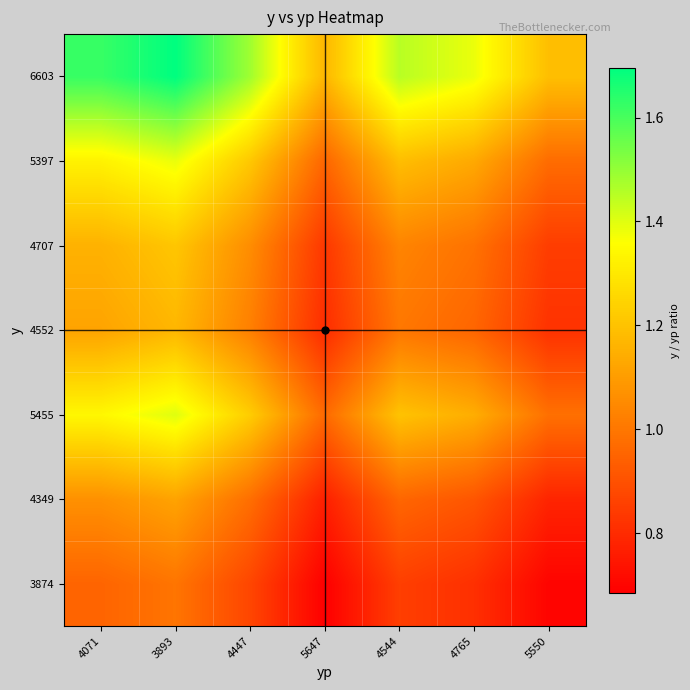

What is the total value across all series at 4544?

7.7